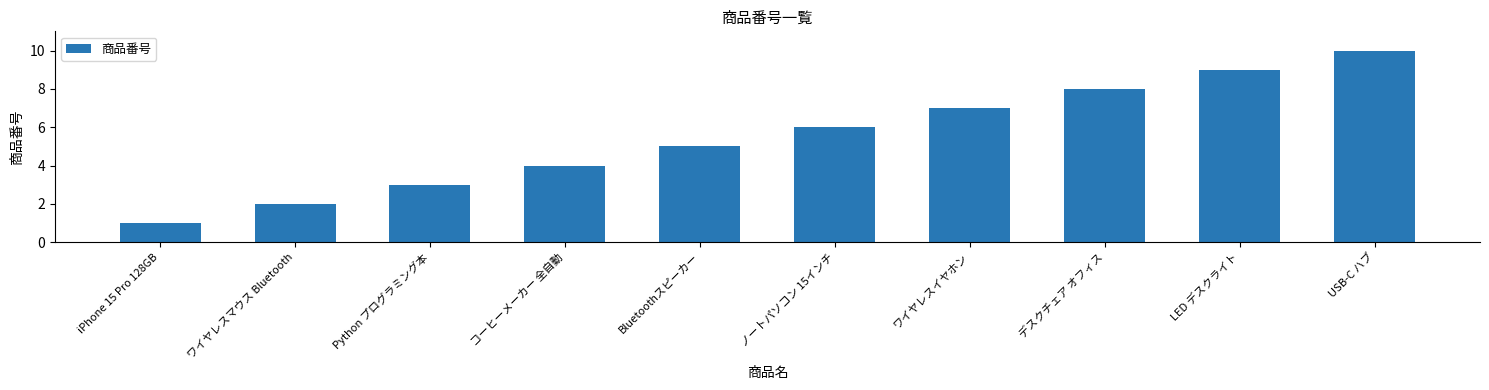

What is the change in value from iPhone 15 Pro 128GB to Bluetoothスピーカー?

+4